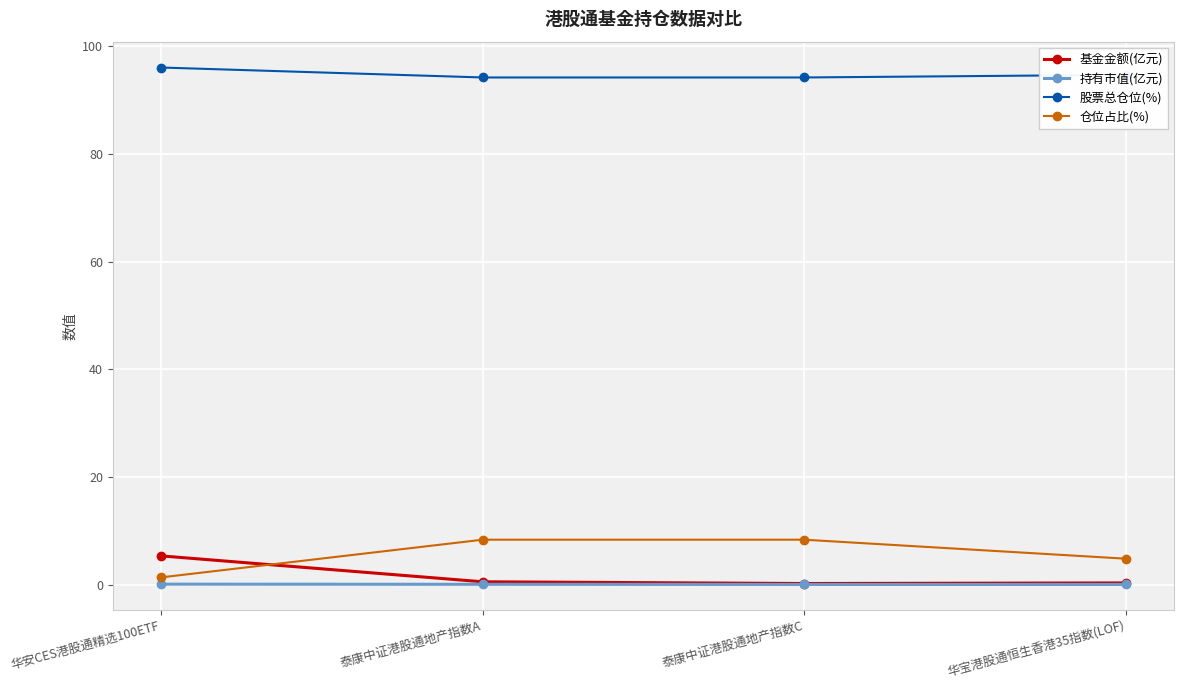

What is the difference between the highest and lowest values at 泰康中证港股通地产指数C?

94.2